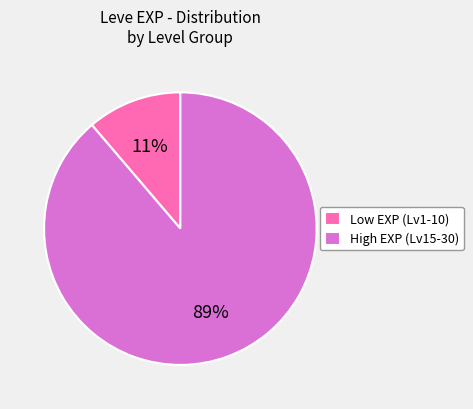

Is the sum of High EXP (Lv15-30) and Low EXP (Lv1-10) greater than half?

Yes